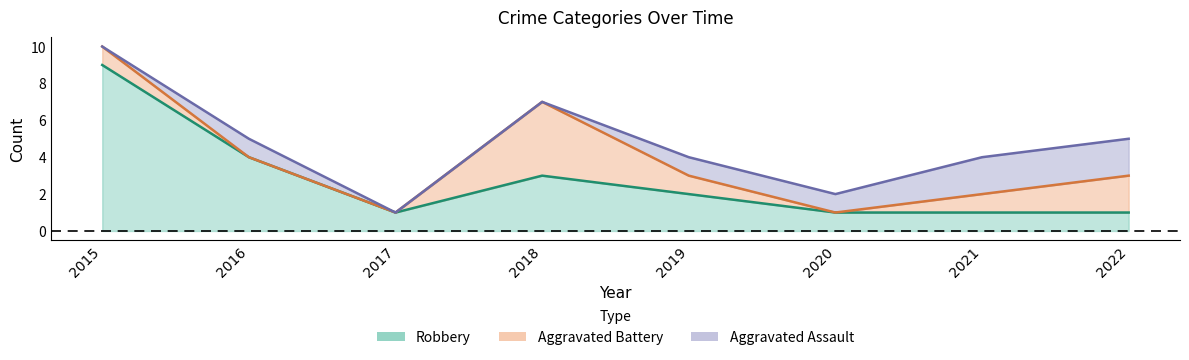

Which series changed the most between 2018 and 2019?

Aggravated Battery